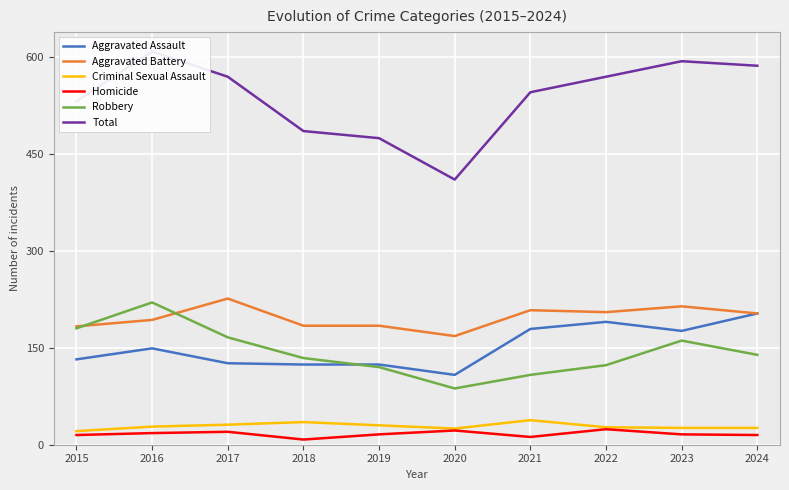

How many interior local peaks does the Total series have?

2